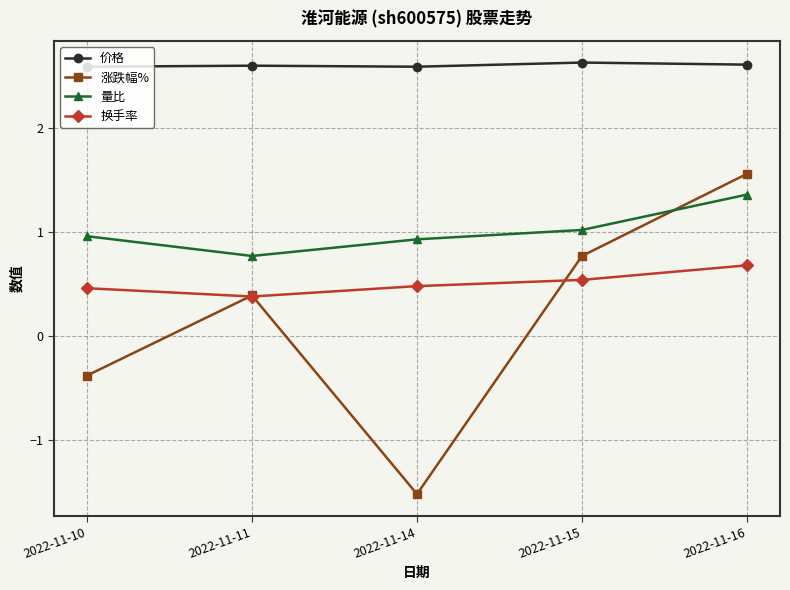

What is the minimum value shown in the chart?

-1.5